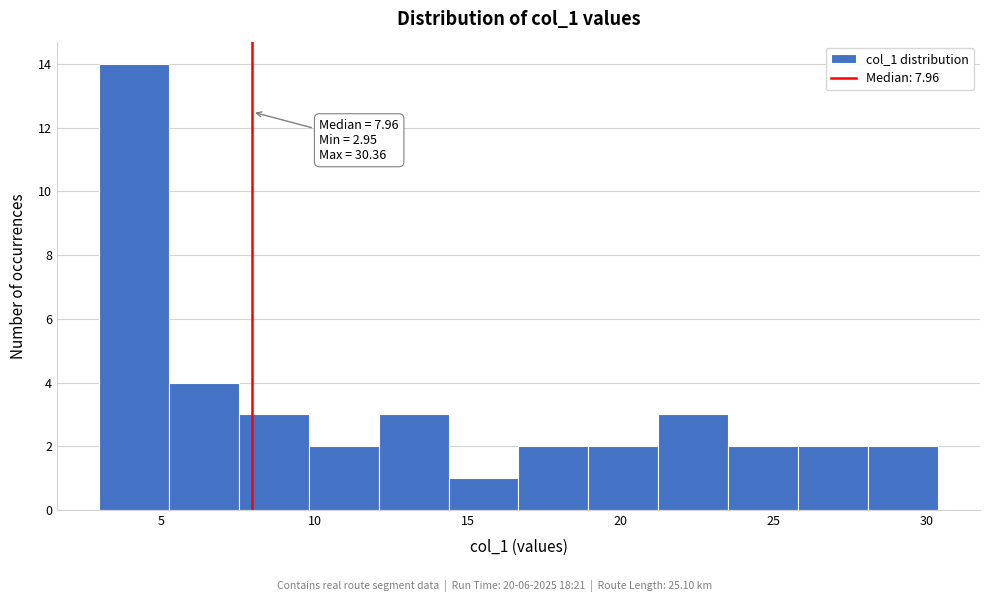

Which range on the x-axis has the tallest bar?

3.0 to 5.0